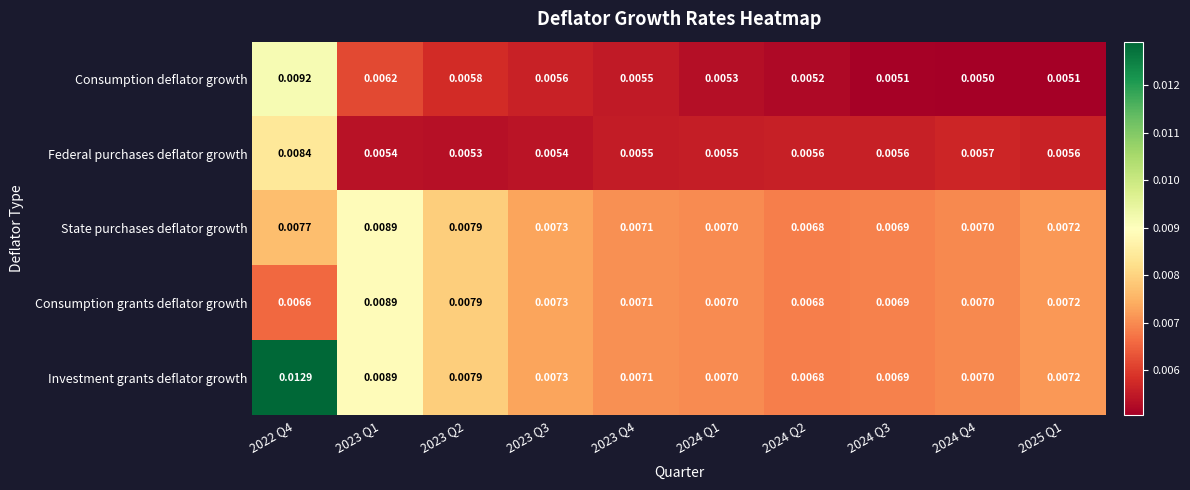

At how many categories does at least one series exceed 0?

10